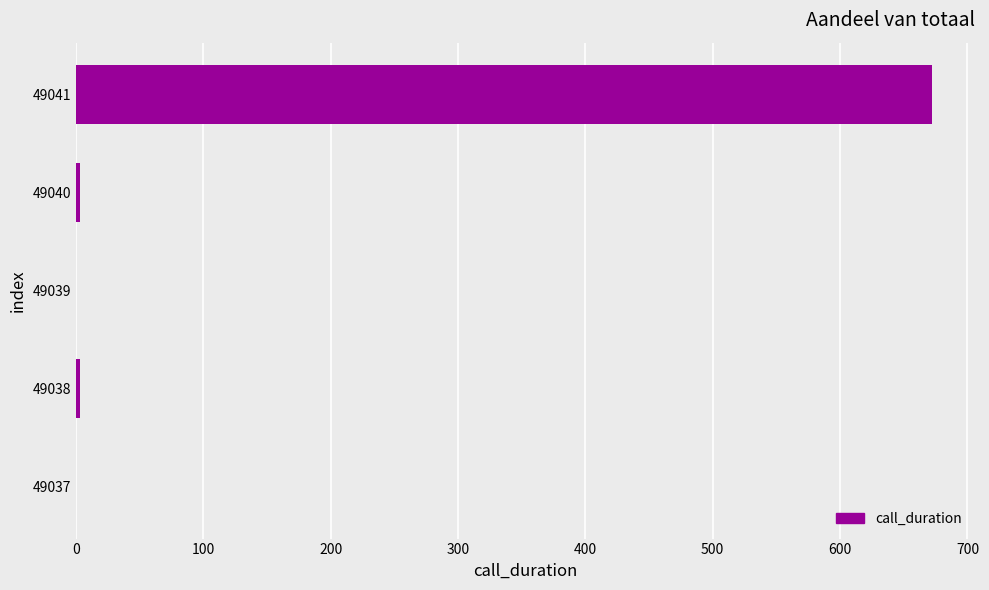

How many data points does each series have?

5